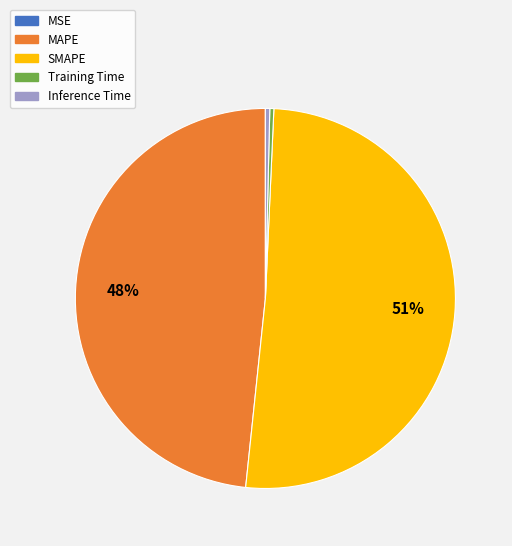

The SMAPE slice represents 42% of the pie. True or false?

False